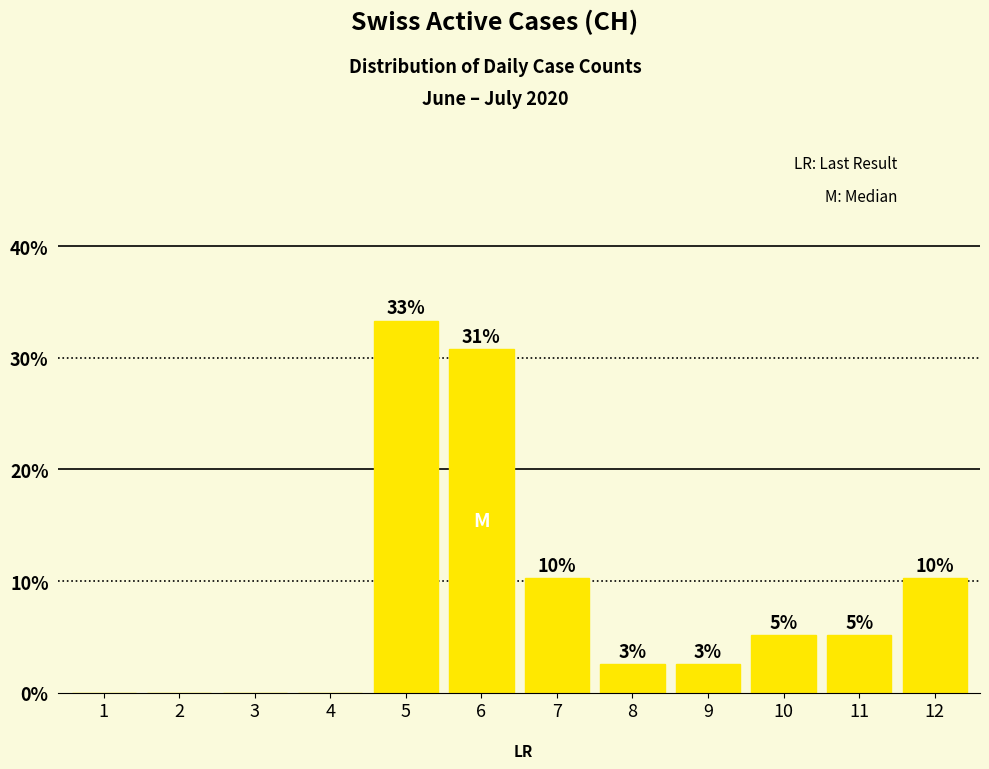

List the labels in order of value, largest first.

5, 6, 7, 12, 10, 11, 8, 9, 1, 2, 3, 4